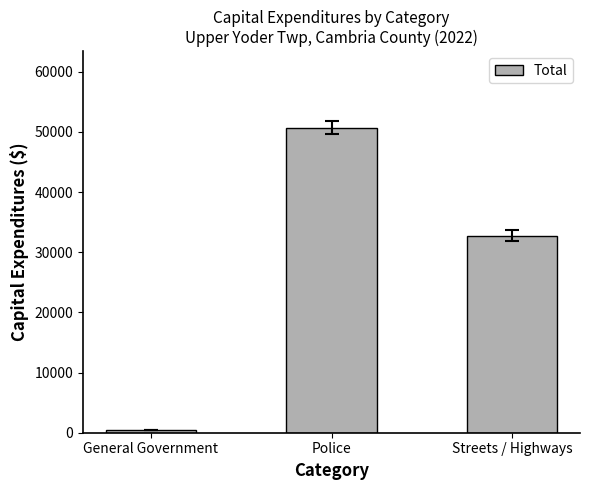

Rank the categories by value from highest to lowest.

Police, Streets / Highways, General Government